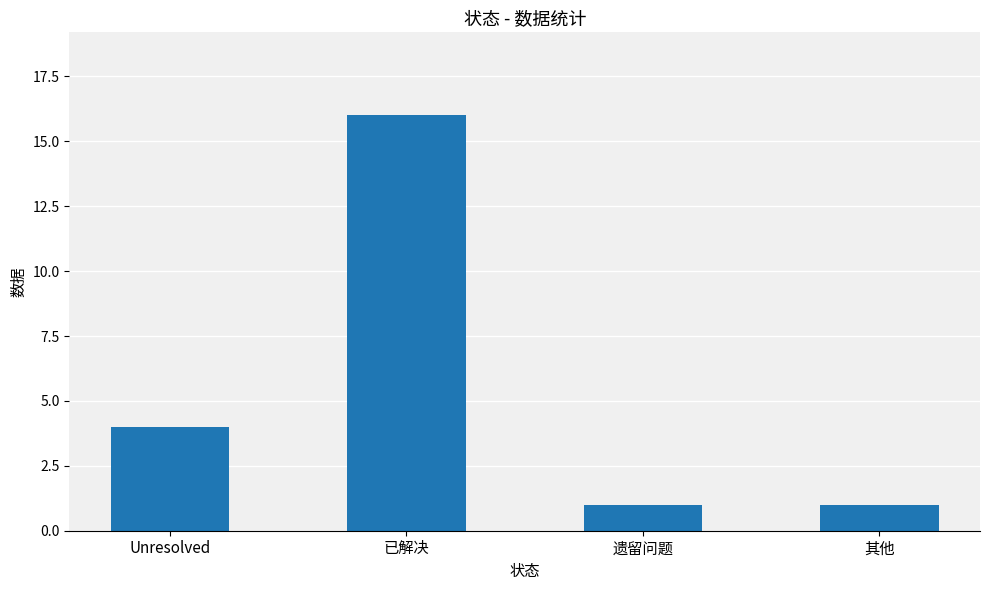

Count the number of categories in the chart.

4